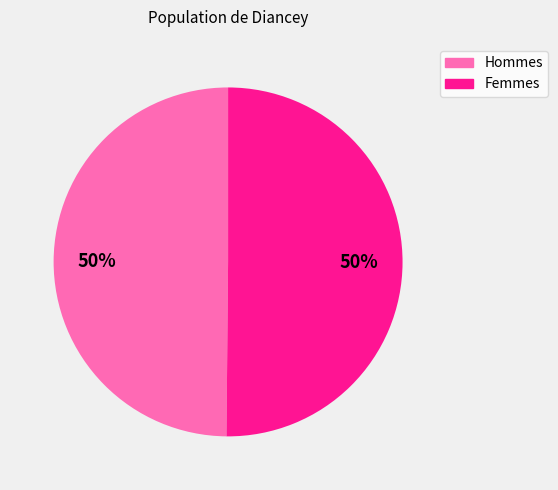

To the nearest percent, what portion does Hommes represent?

50%